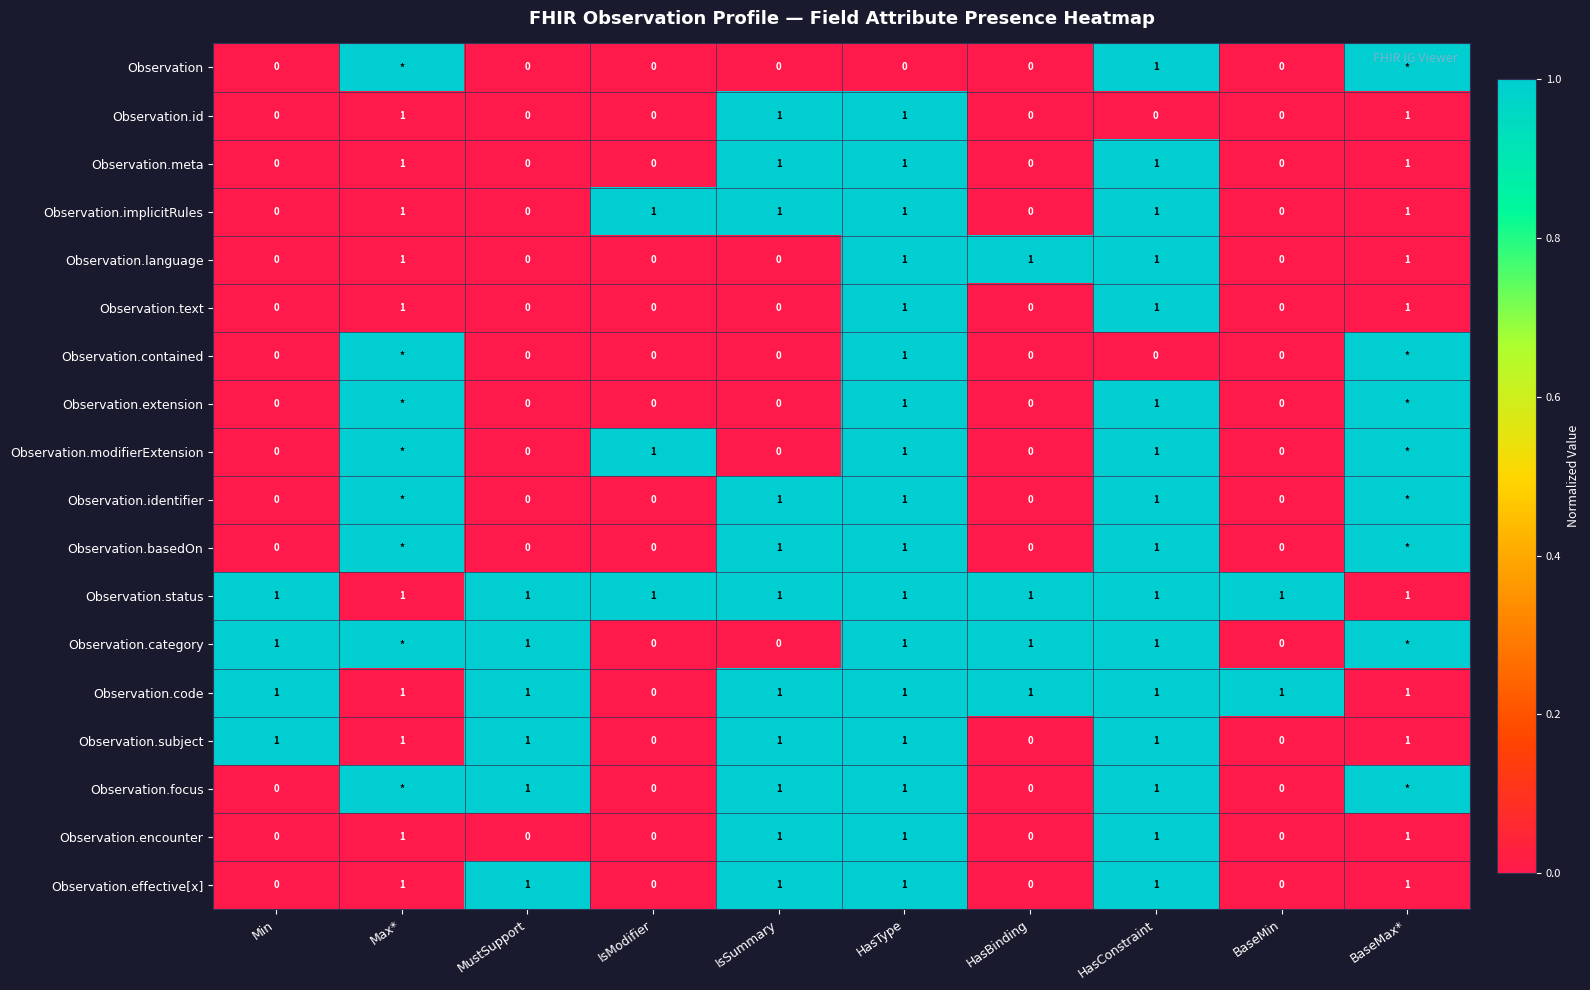

At how many categories does at least one series exceed 0?

10